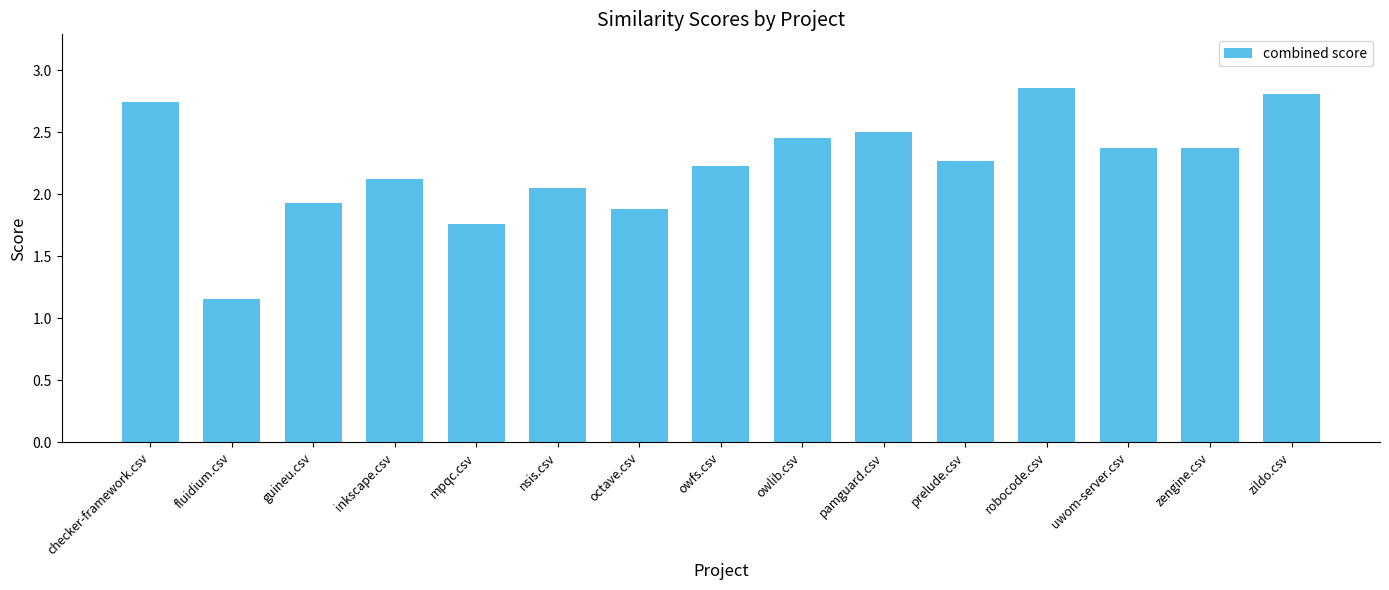

Which label corresponds to the smallest value in the chart?

fluidium.csv